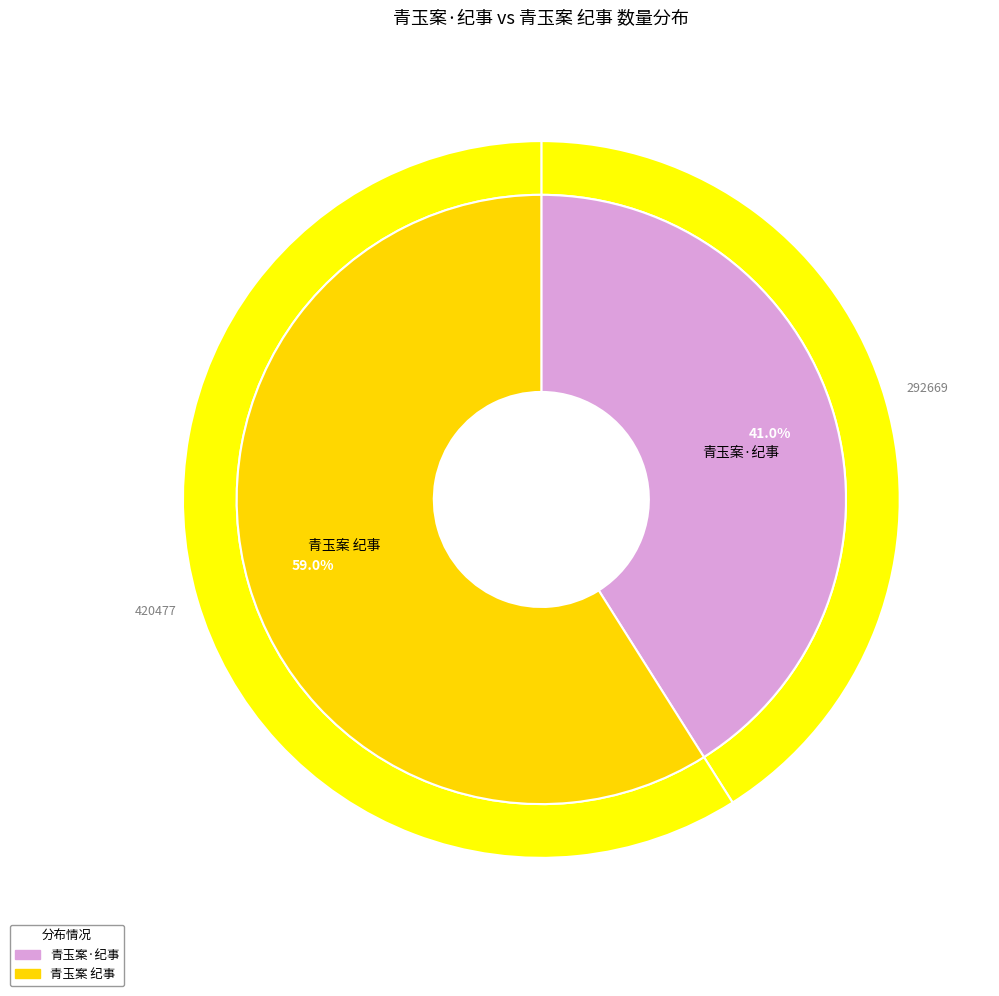

Is there any slice that represents more than half of the pie?

Yes